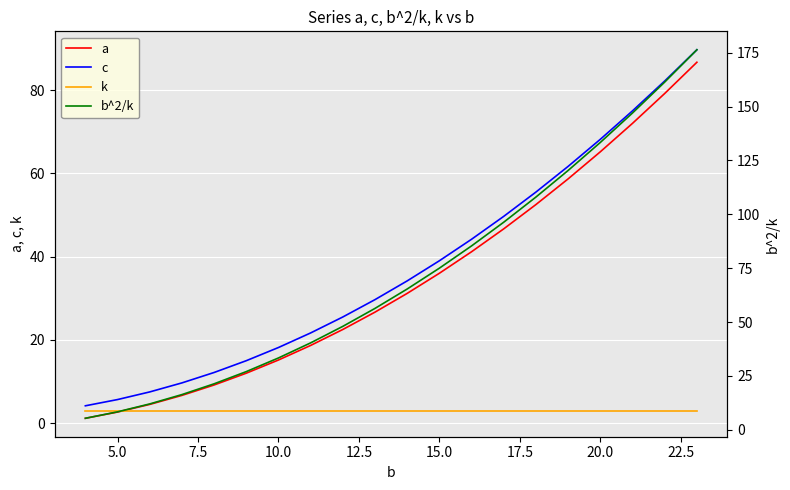

The k series shows 4.9 at 17. True or false?

False